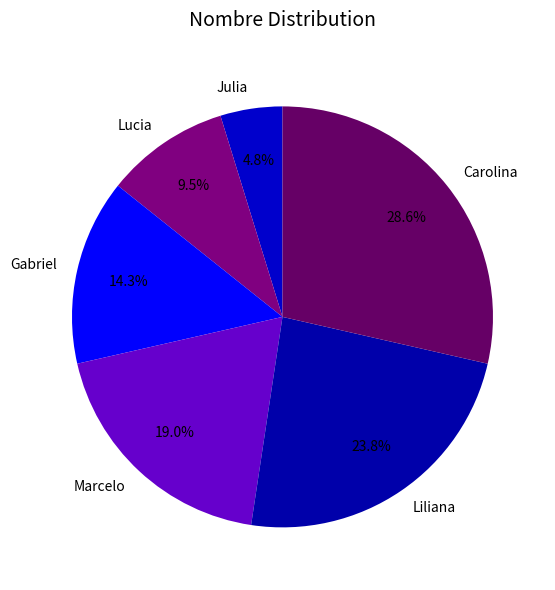

What is the total percentage of Lucia and Gabriel?

23.8%